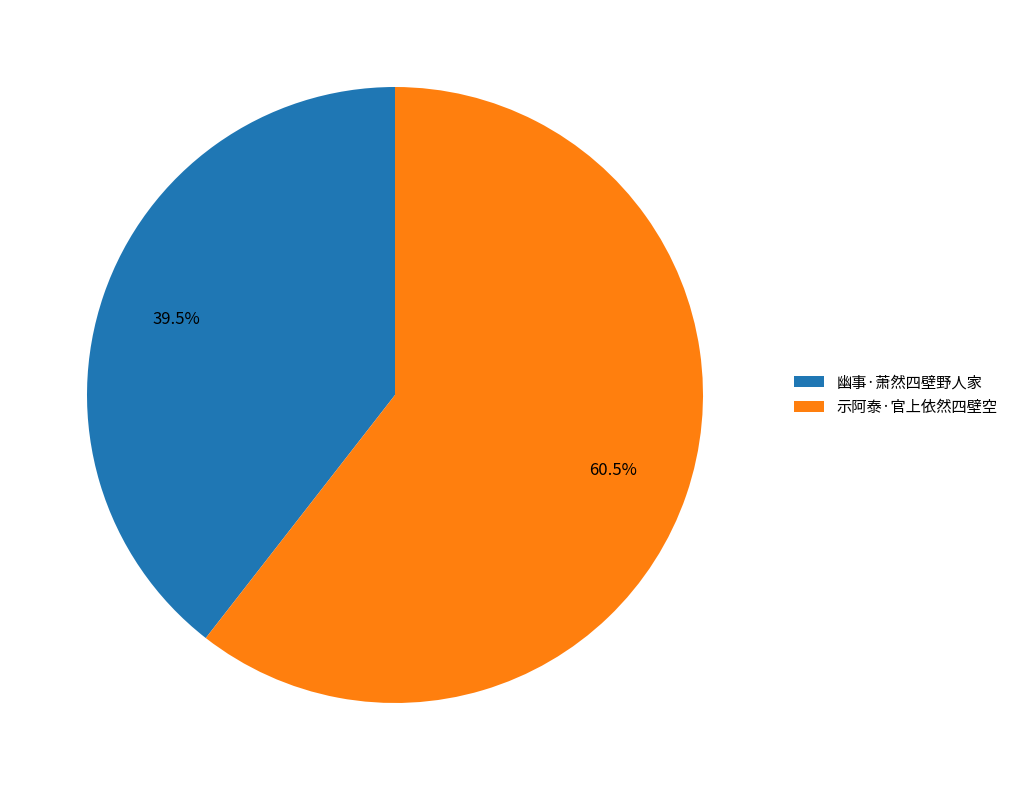

Approximately how many times larger is the value at 幽事·萧然四壁野人家 compared to 示阿泰·官上依然四壁空?

0.7